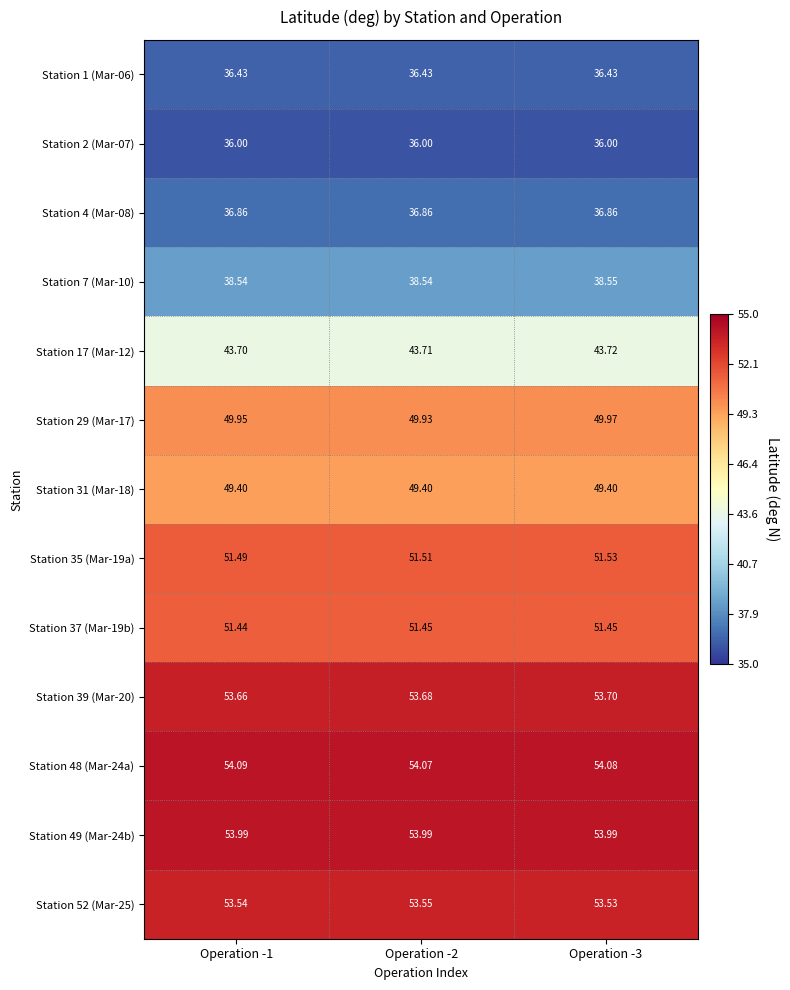

What is the greatest value displayed?

54.1